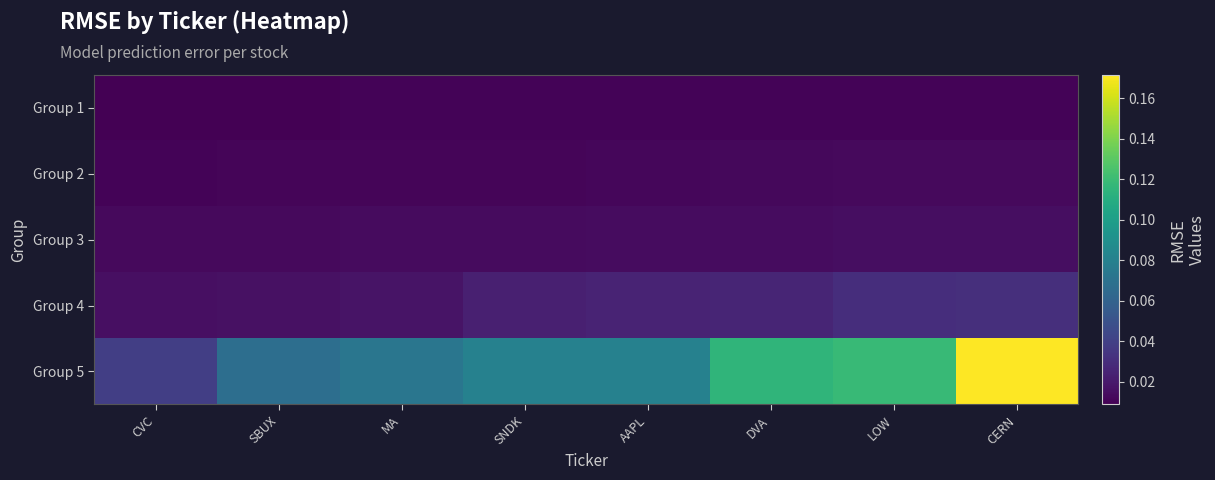

At SBUX, list the series in order from largest to smallest.

Group 5, Group 4, Group 3, Group 2, Group 1